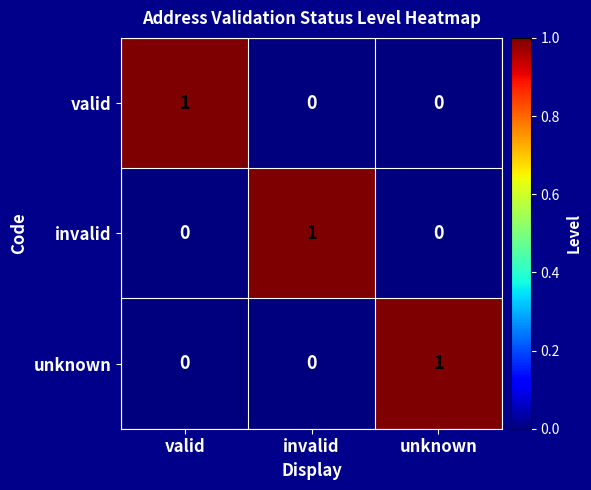

Reading right to left, what are all the values shown in this chart?

valid: unknown=0	invalid=0	valid=1
invalid: unknown=0	invalid=1	valid=0
unknown: unknown=1	invalid=0	valid=0